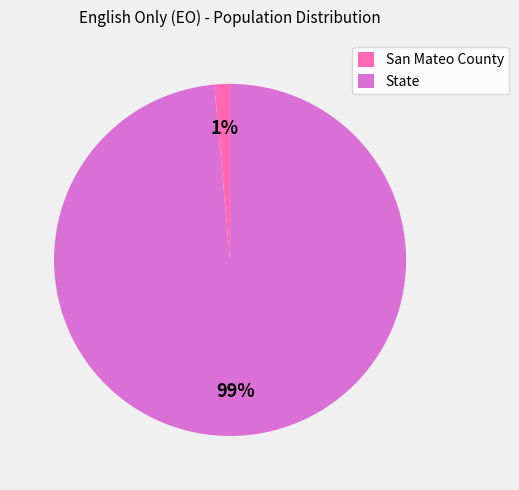

Which category accounts for the majority?

State